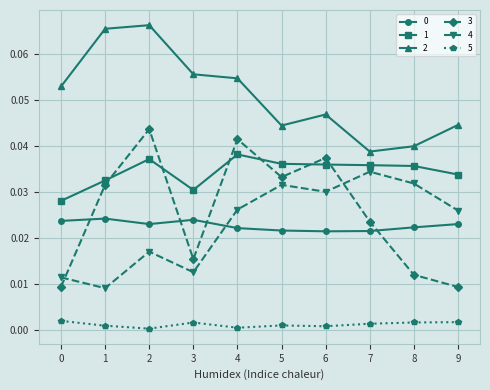

The value of 3 at 1 is 0.0. True or false?

True